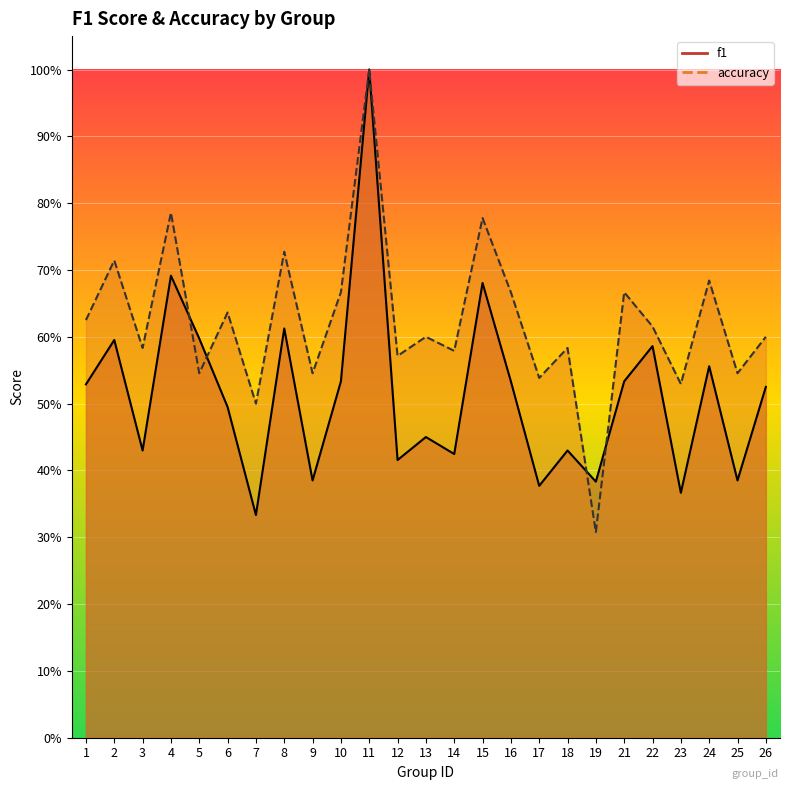

Which series has the largest total across all categories?

accuracy